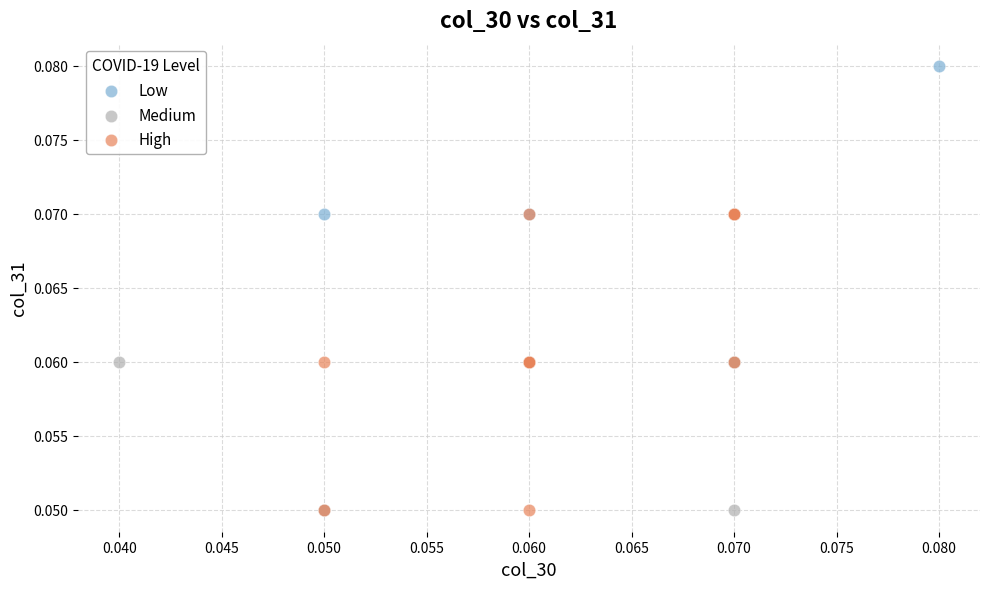

Which series contains the highest Y value?

Low